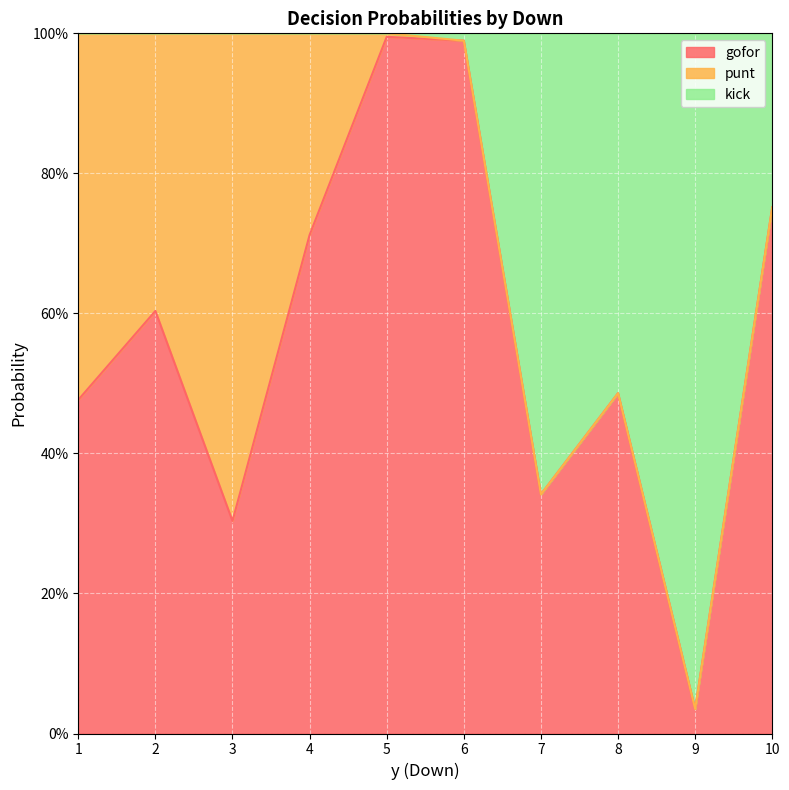

What is the maximum value for kick?

1.0